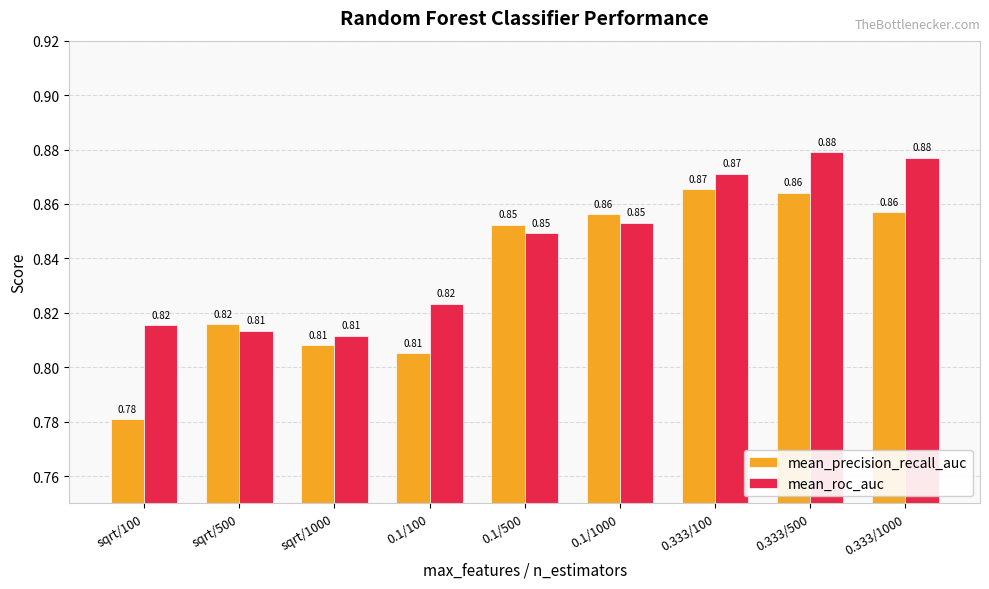

Which series has the largest total across all categories?

mean_roc_auc